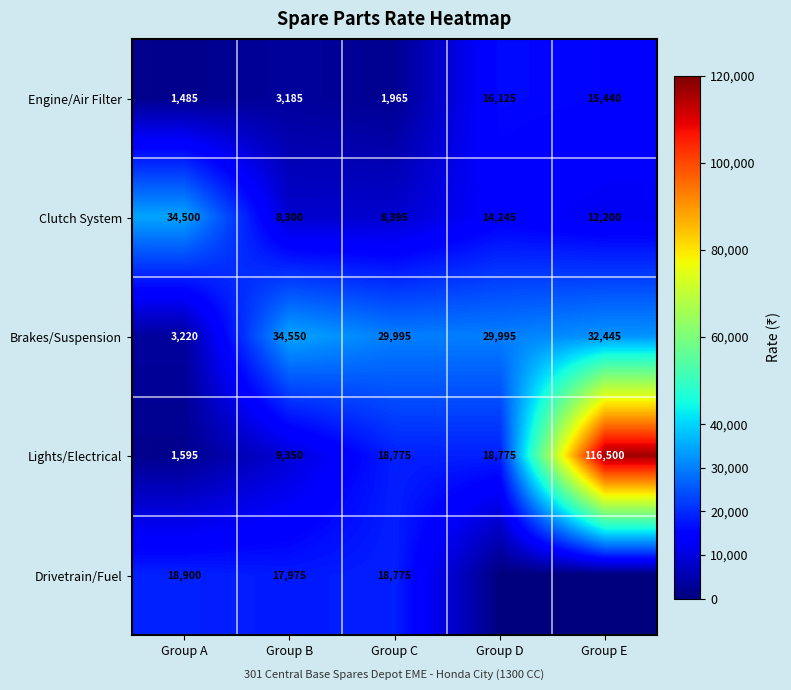

What is the difference between the maximum and minimum values in the Brakes/Suspension series?

31330